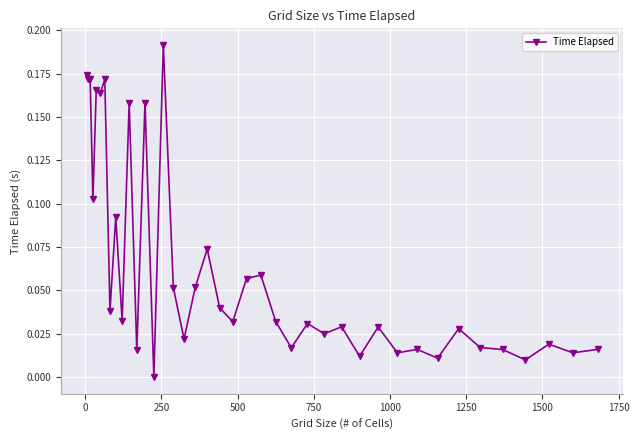

True or false: there are more than 1 points higher than both neighbors.

True